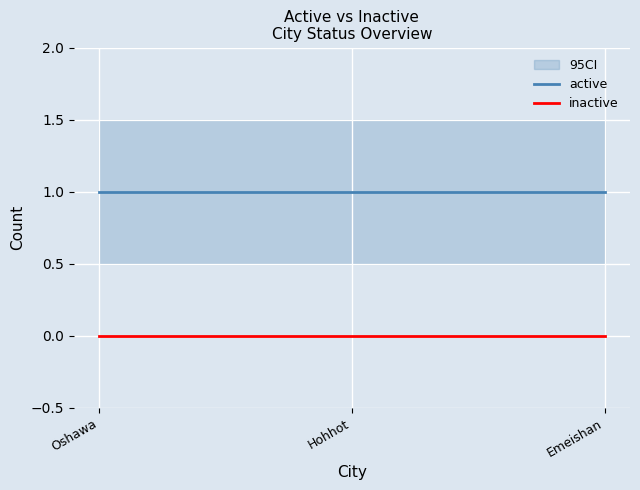

Rank the series by their average value, from highest to lowest.

active, inactive